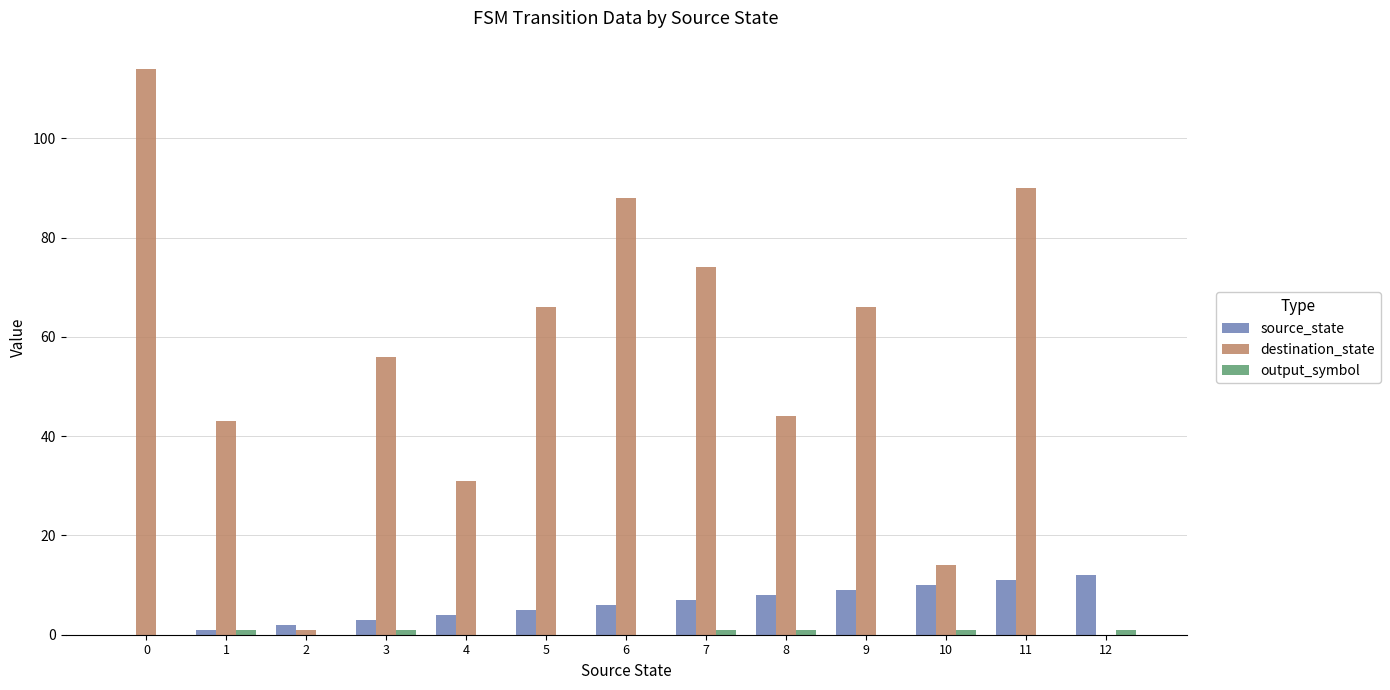

How many distinct data groups are displayed?

3